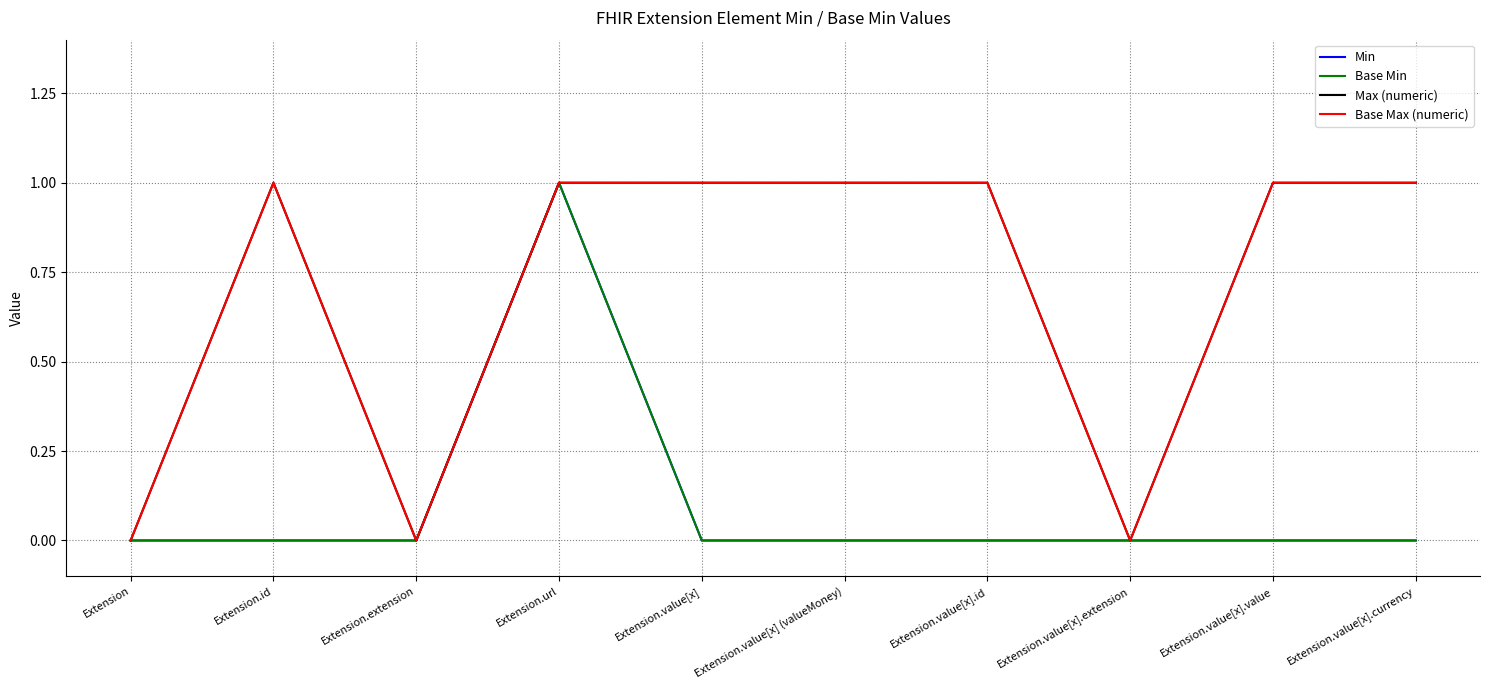

True or false: Min has more than 1 points higher than both neighbors.

False